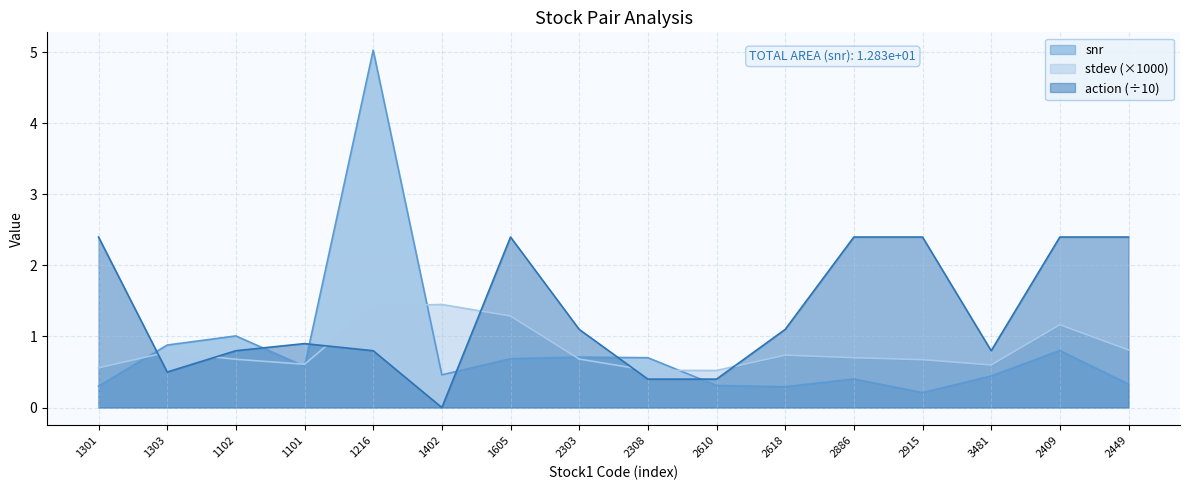

What is the difference between the snr values at 1216 and 1402?

4.6